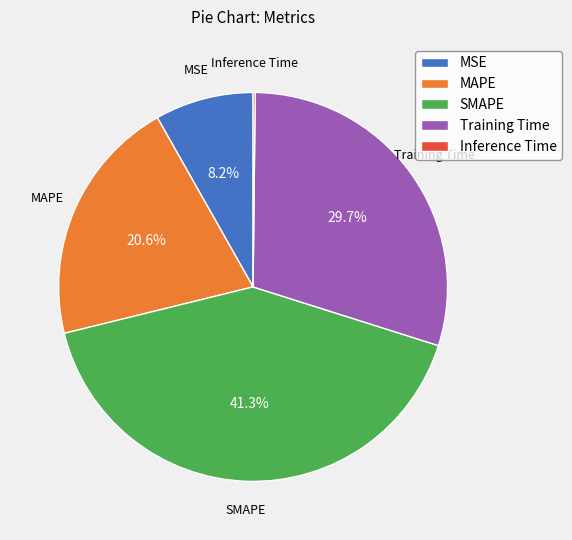

Which category has the biggest portion of the pie?

SMAPE